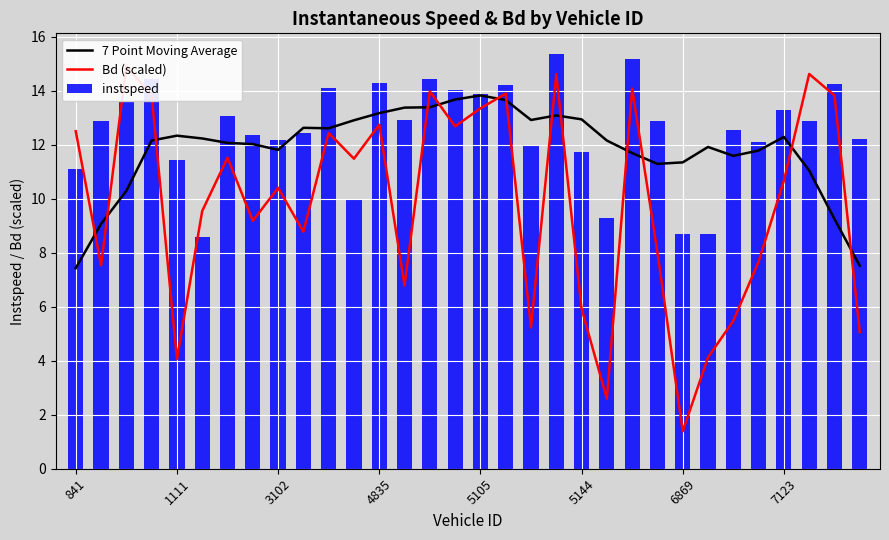

True or false: instspeed has a value of 8.5 at 3102.

False